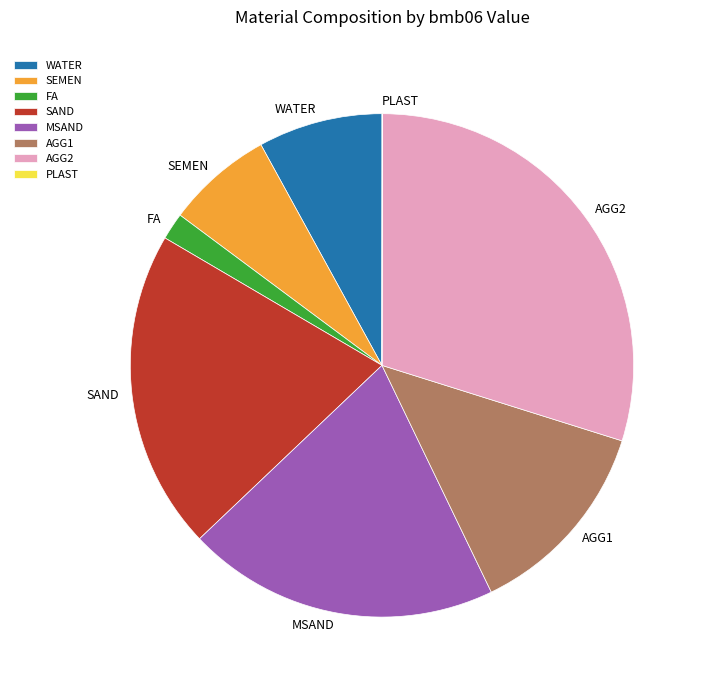

Is there a majority slice in this chart?

No